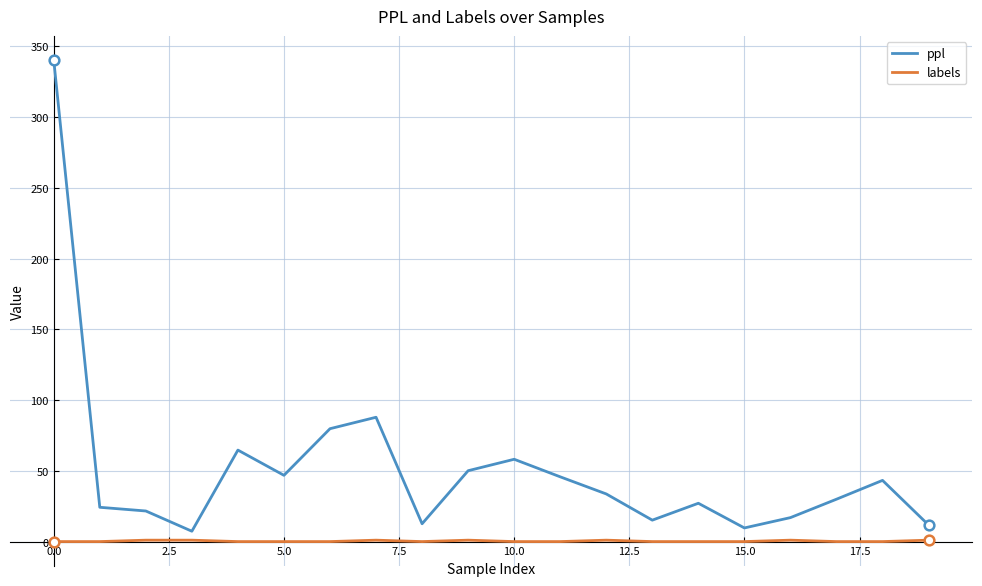

Which series has the widest spread of values?

ppl